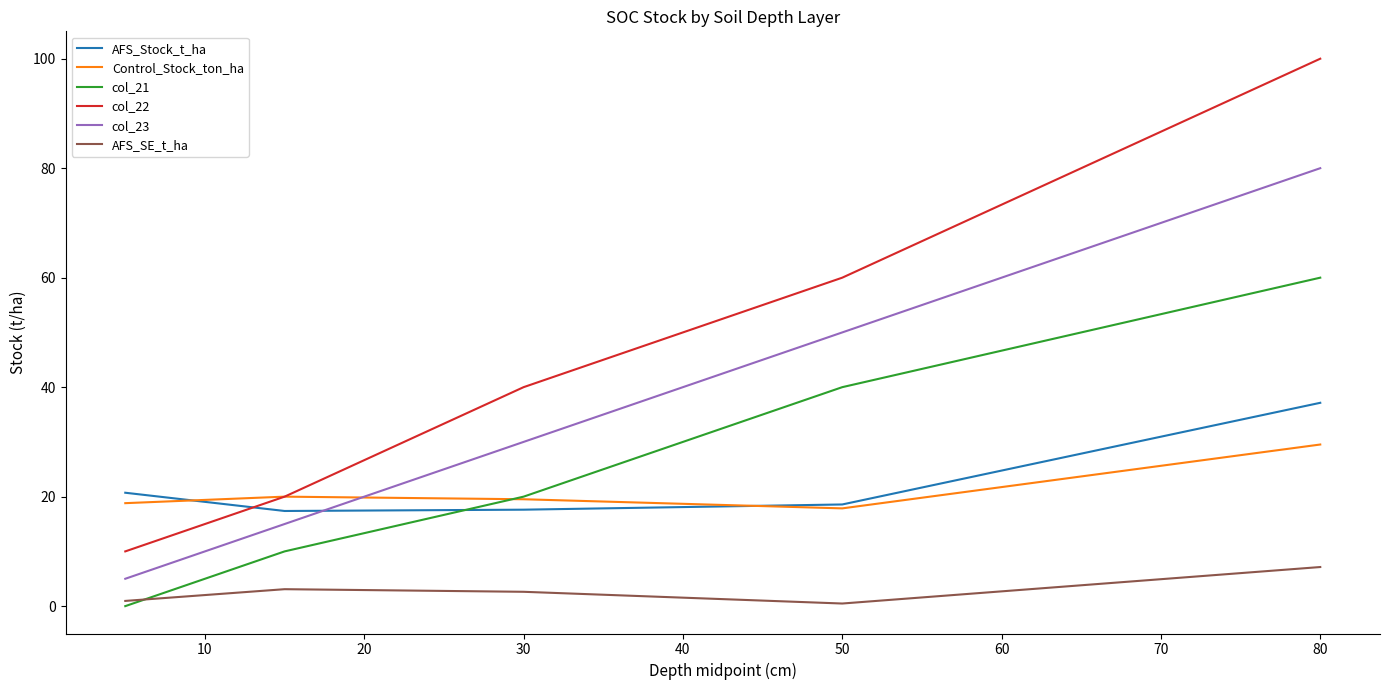

Which series has the largest range (max minus min)?

col_22